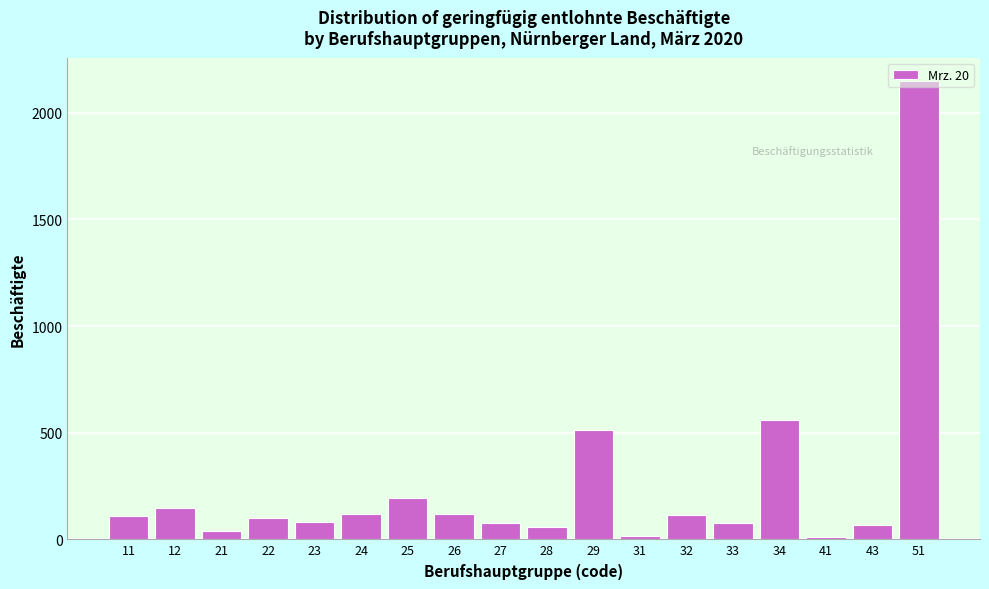

The value at 25 is 303. True or false?

False